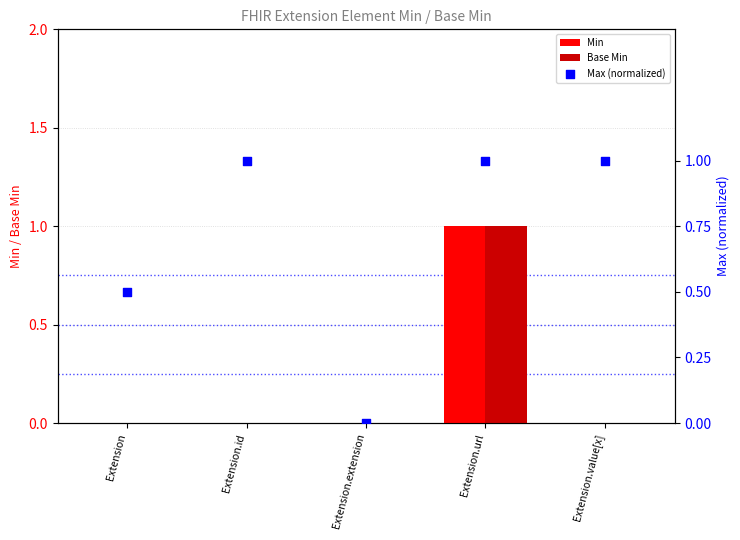

Is the value of Base Min at Extension.value[x] greater than the value of Max (normalized) at Extension?

No